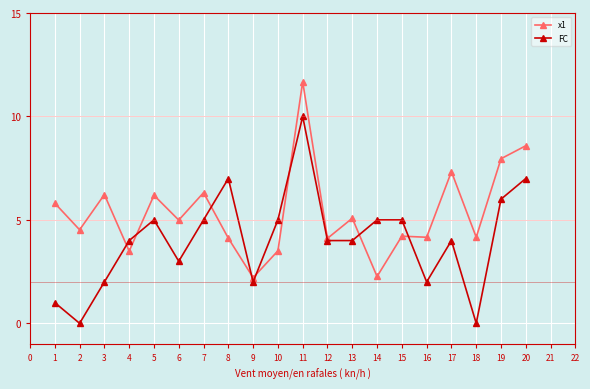

True or false: x1 has more than 0 points higher than both neighbors.

True